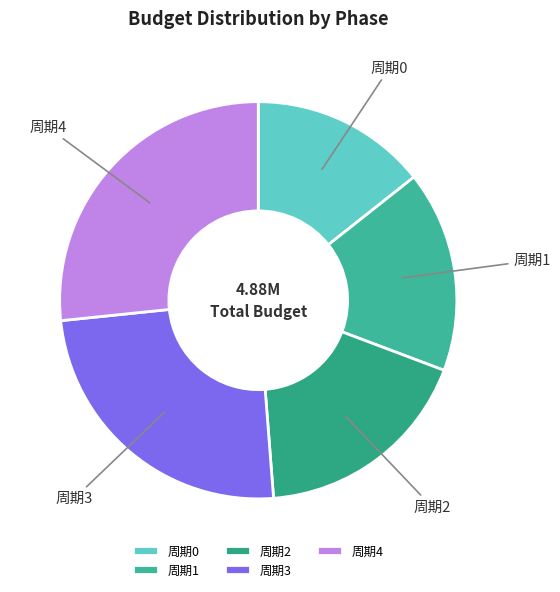

Is it true that 周期2 is 24% of the pie?

False